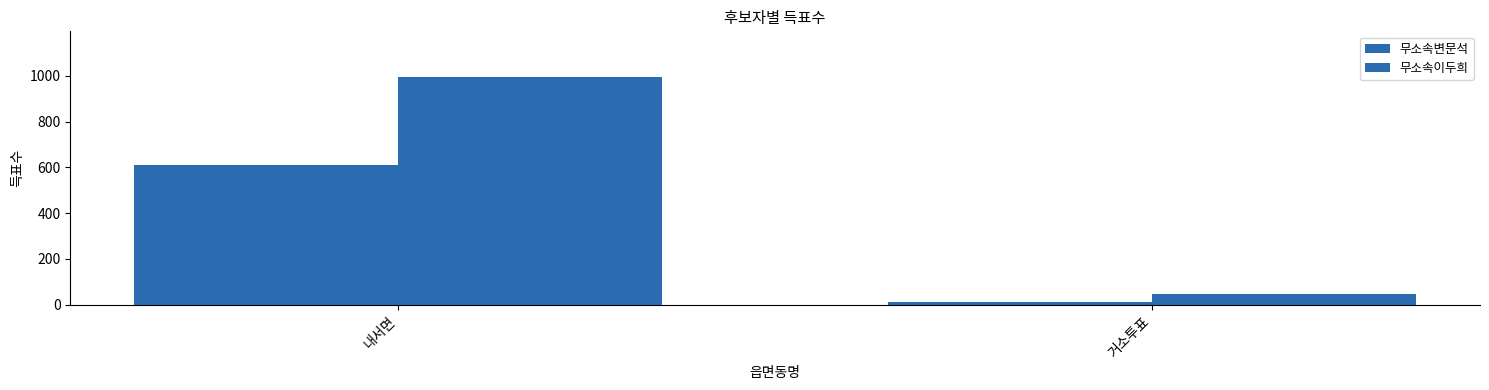

How many groups of bars are there?

2